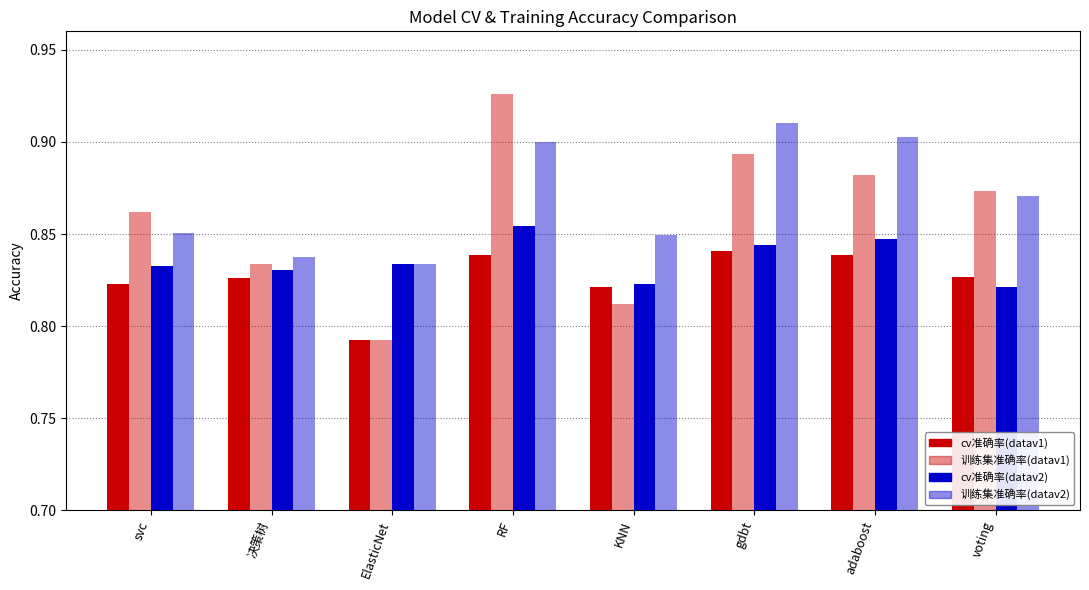

How many categories are shown in the chart?

8